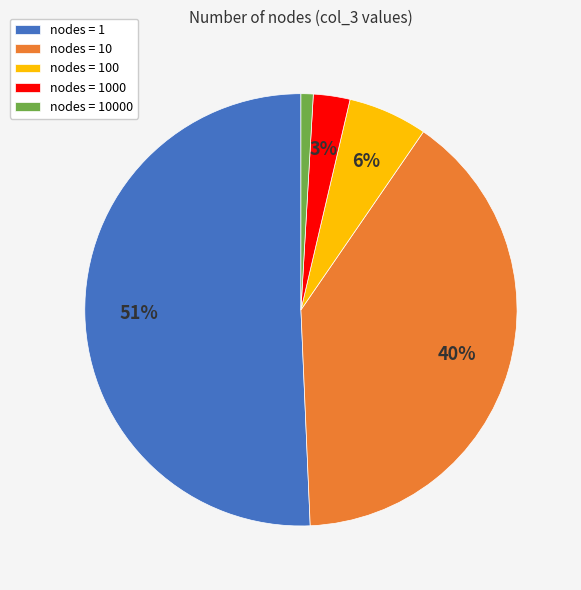

Do nodes = 1000 and nodes = 100 together represent more than half of the pie?

No